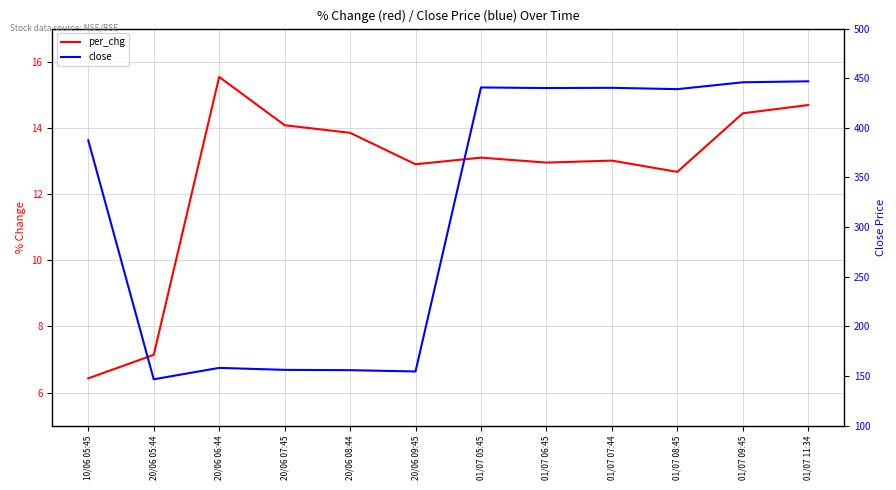

Where does the per_chg series first go above 13?

20/06 06:44